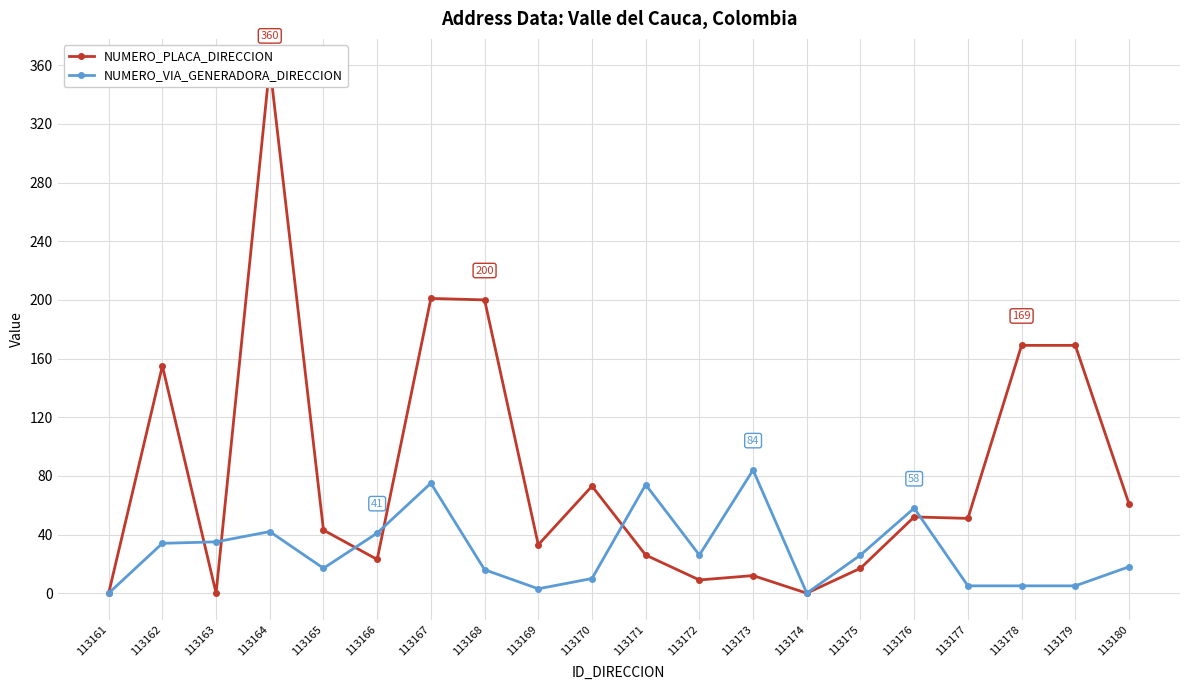

What is the maximum value shown in the chart?

360